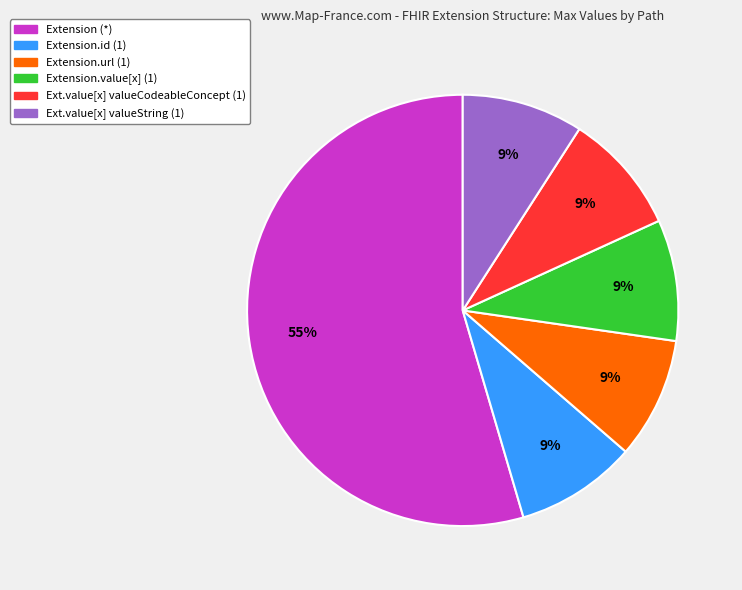

Does any single category account for the majority?

Yes